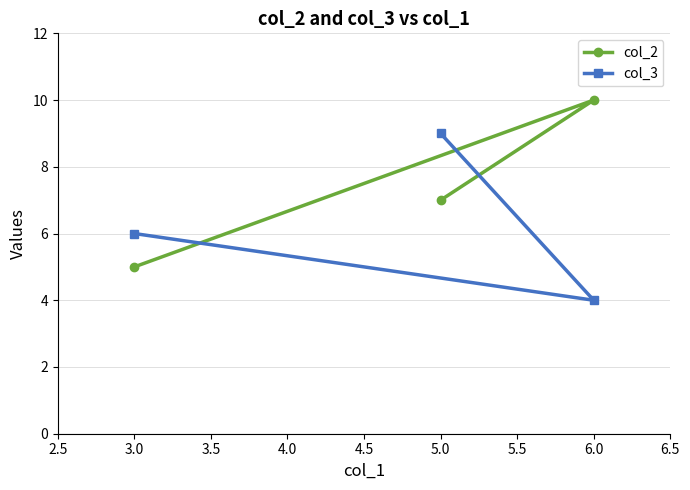

What are all the series names shown in the legend?

col_2, col_3